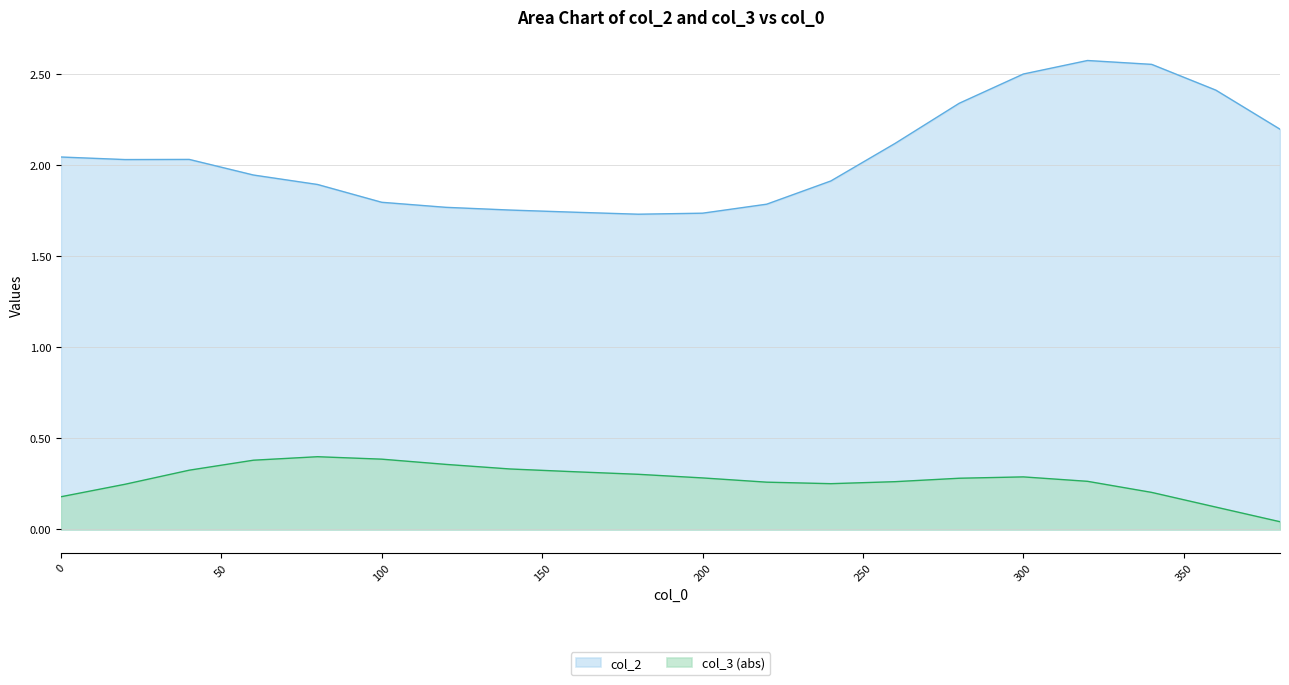

At which label is col_2 closest to 2?

20